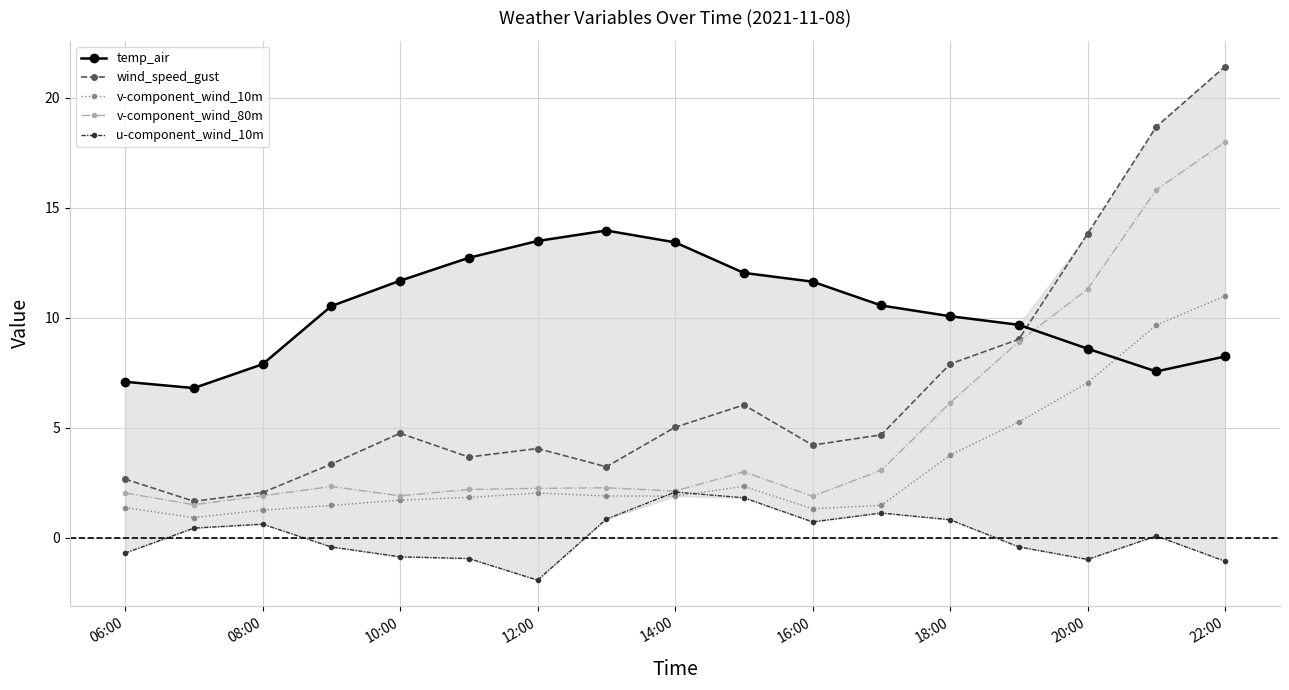

True or false: v-component_wind_10m has more than 1 interior local peaks.

True